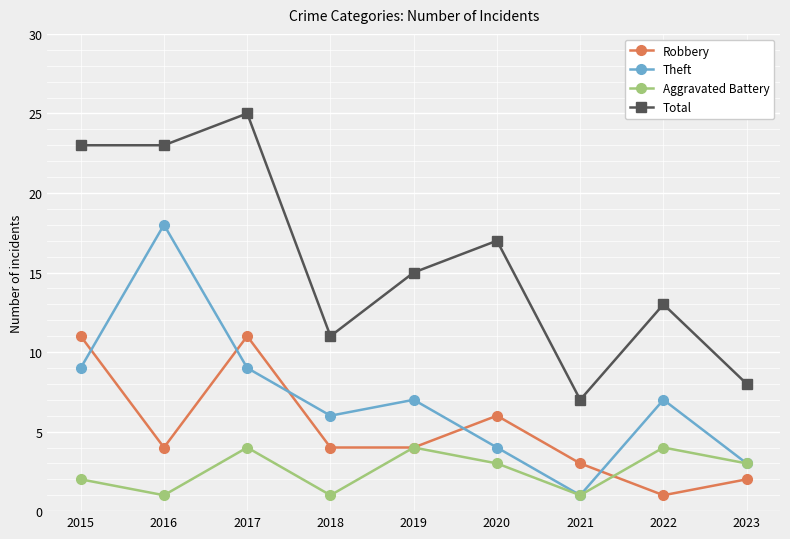

What is the value of the Theft point at the 5th from the left?

7